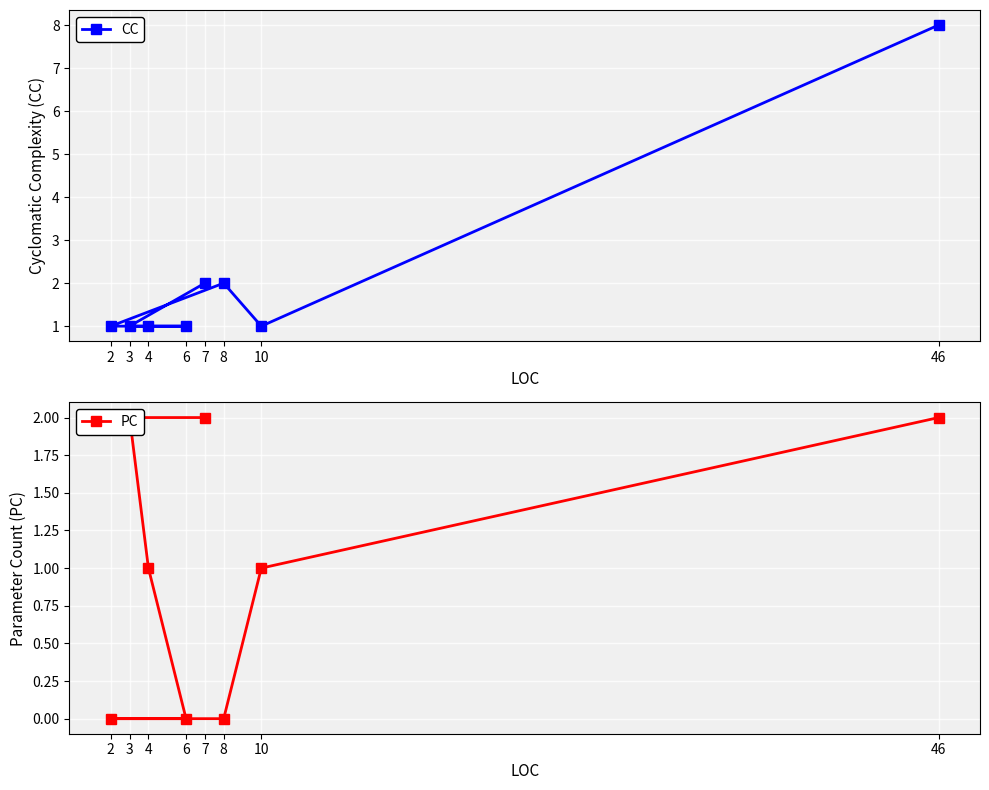

What is the average value of the PC series?

1